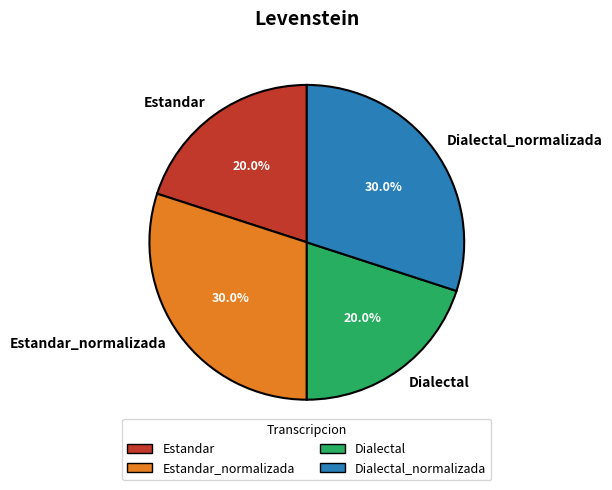

True or false: Dialectal_normalizada accounts for 30% of the total.

True